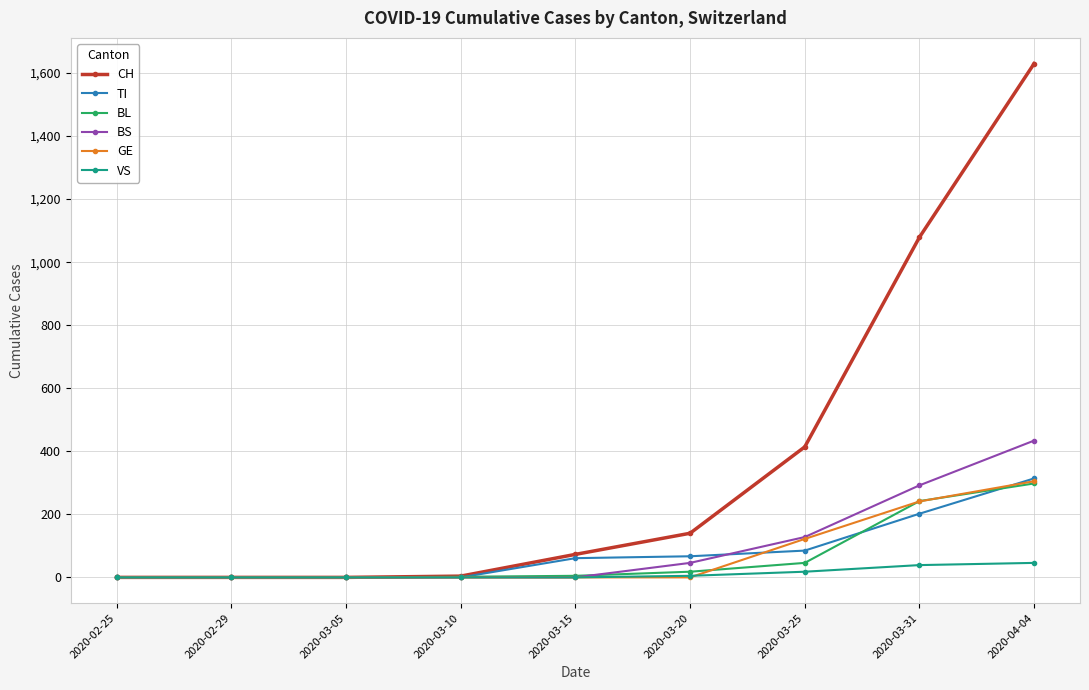

Which series has the largest total across all categories?

CH